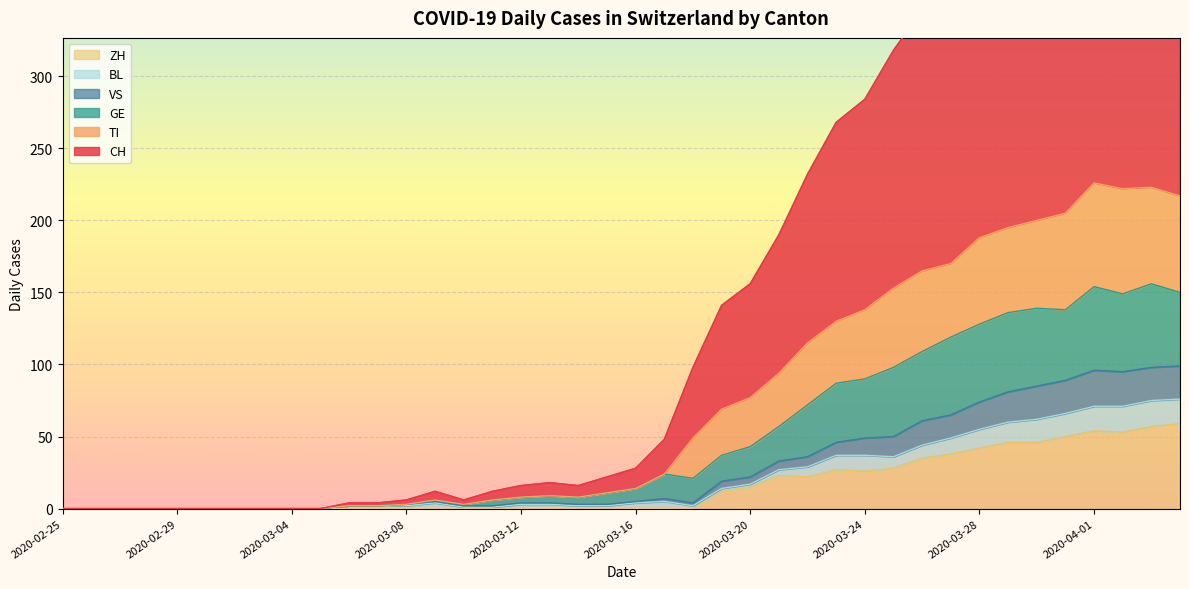

True or false: TI and VS cross at least once.

False